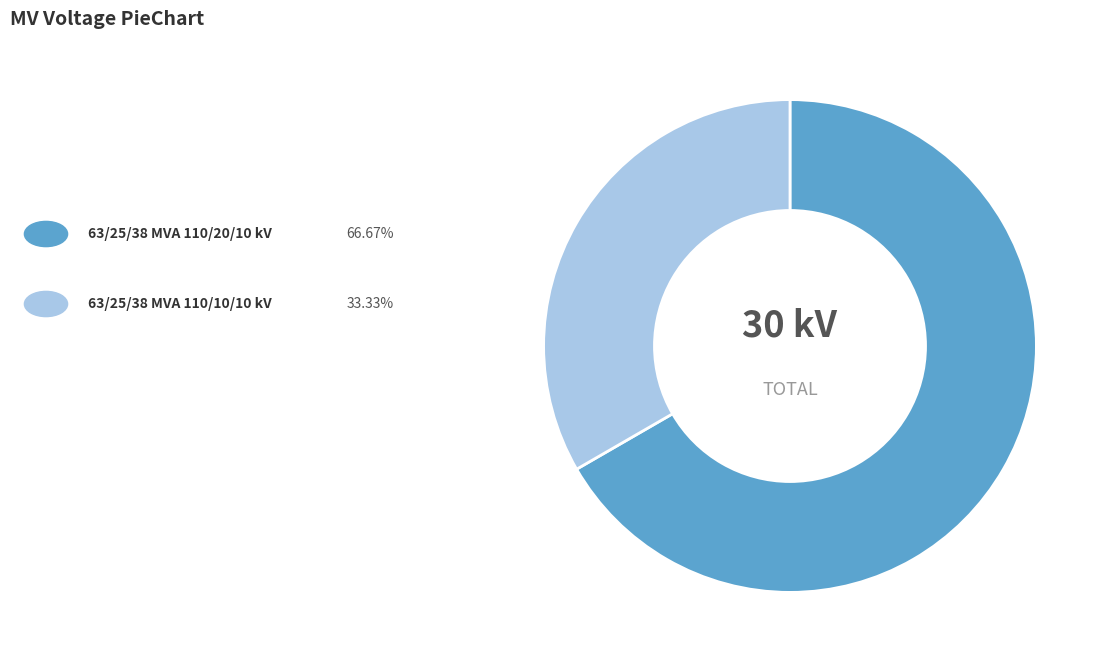

Does any single category account for the majority?

Yes